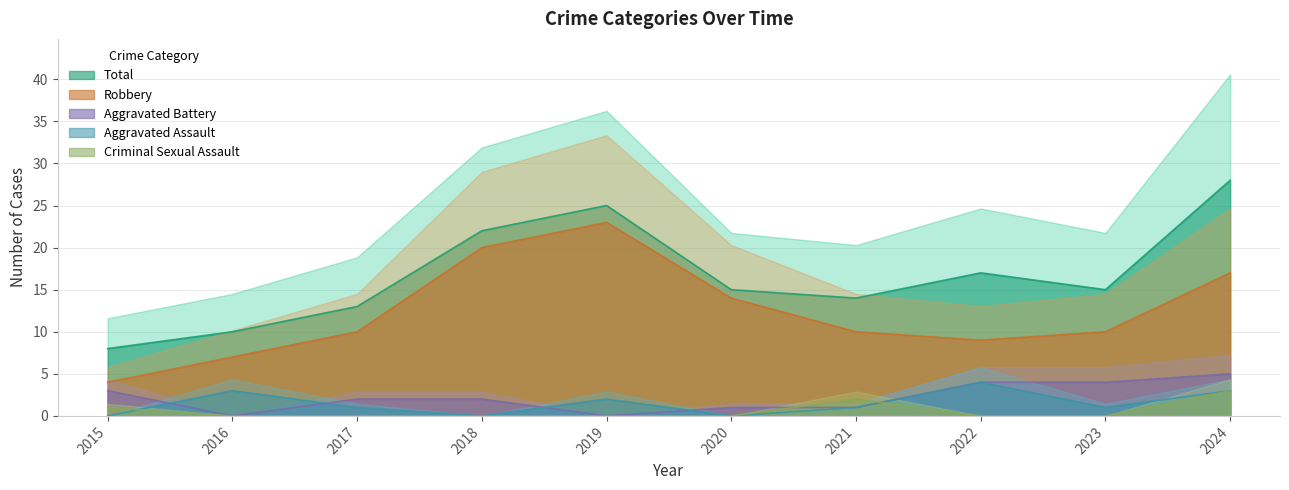

True or false: Aggravated Assault and Aggravated Battery intersect in this chart.

True